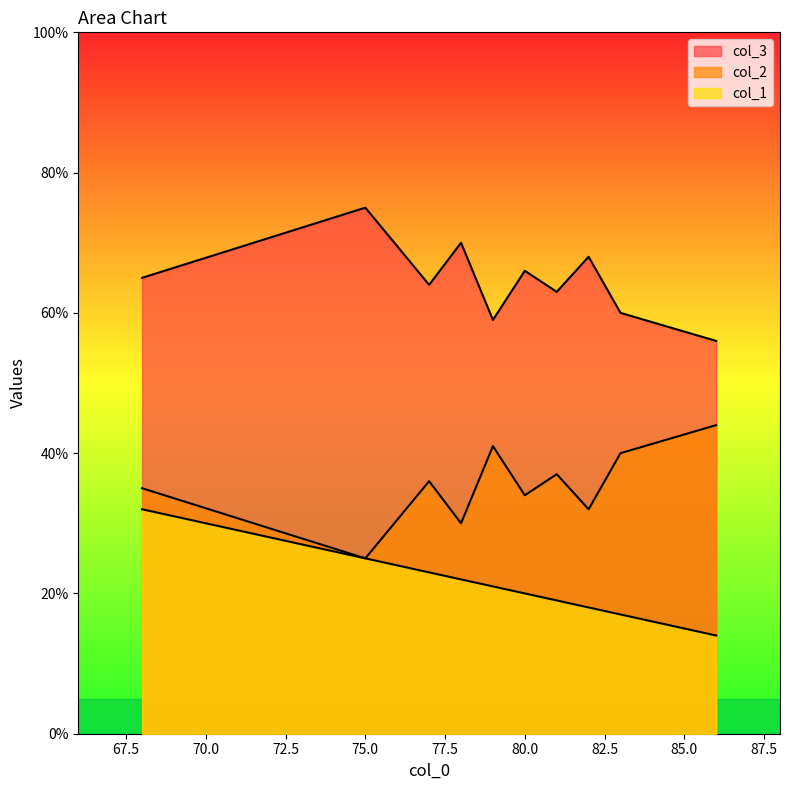

List the series in order of their peak value, lowest first.

col_1, col_2, col_3